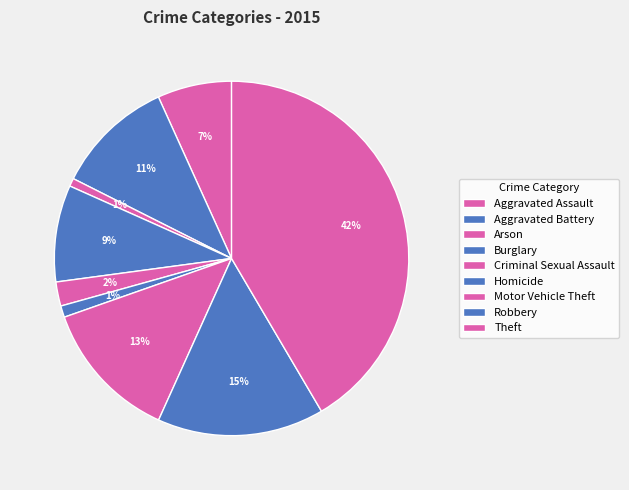

To the nearest percent, what is the difference between the largest and smallest slice percentages?

41%